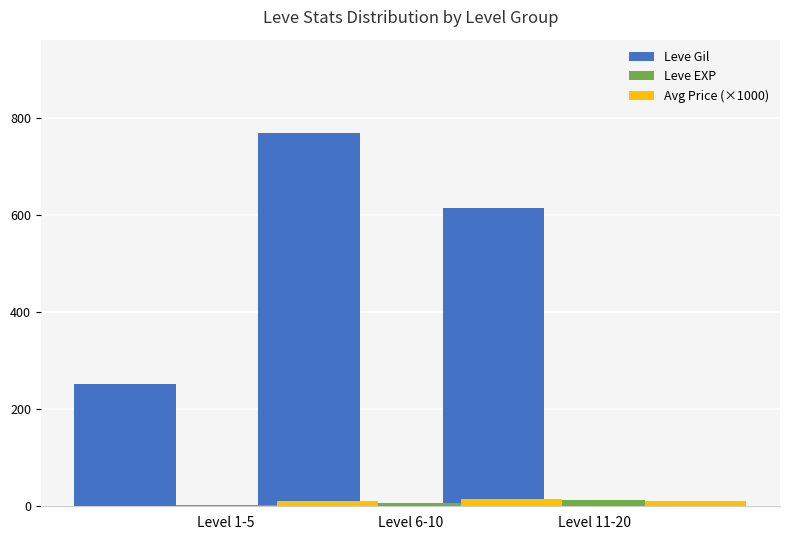

The Leve Gil series shows 614.5 at Level 6-10. True or false?

True